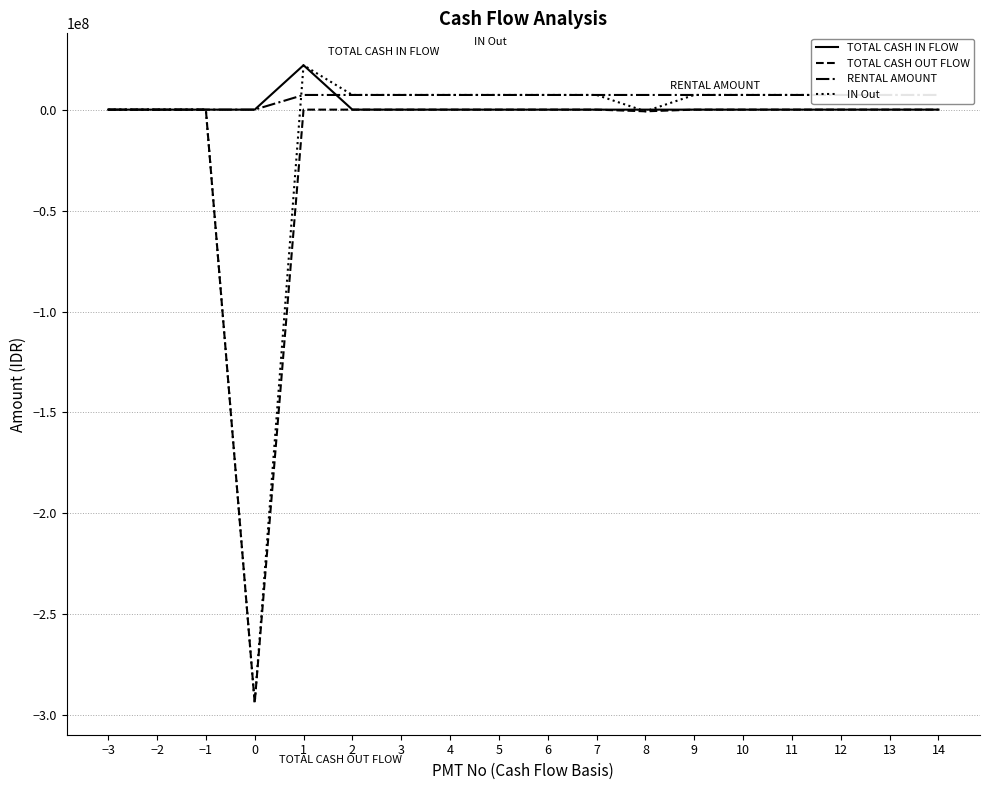

How many values in the RENTAL AMOUNT series exceed 7266815?

14